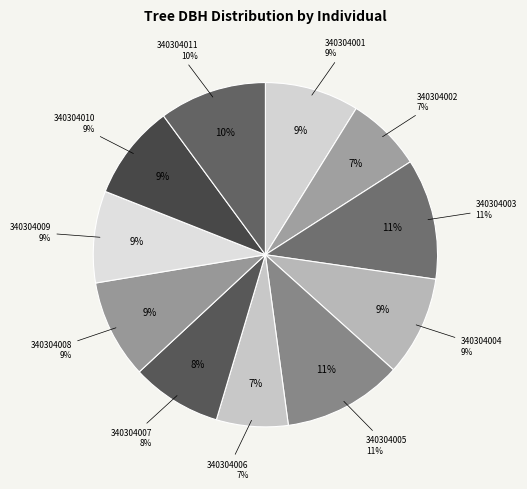

How much of the chart is everything except 340304007?

91.5%